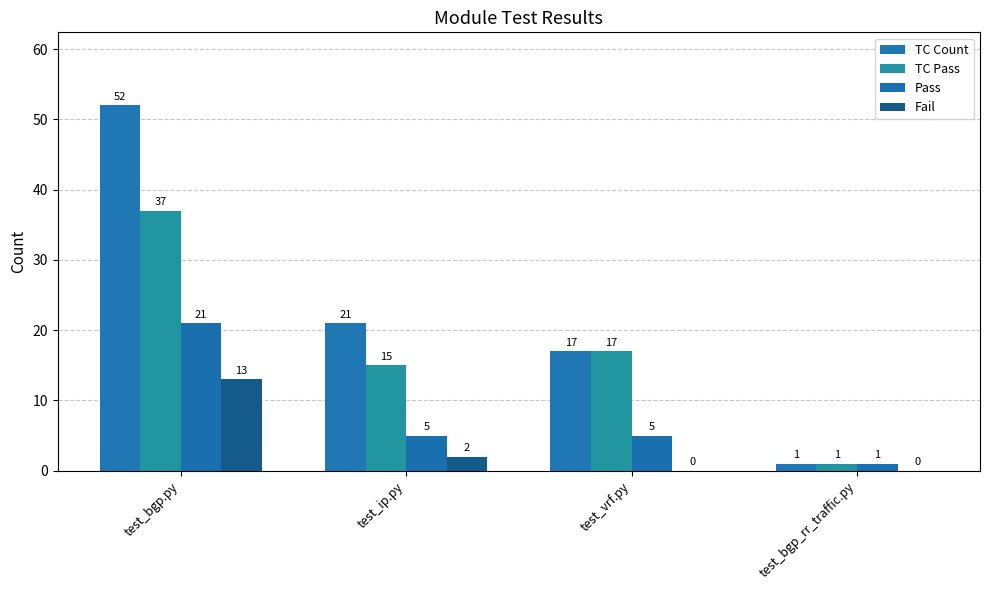

What is the maximum value shown in the chart?

52